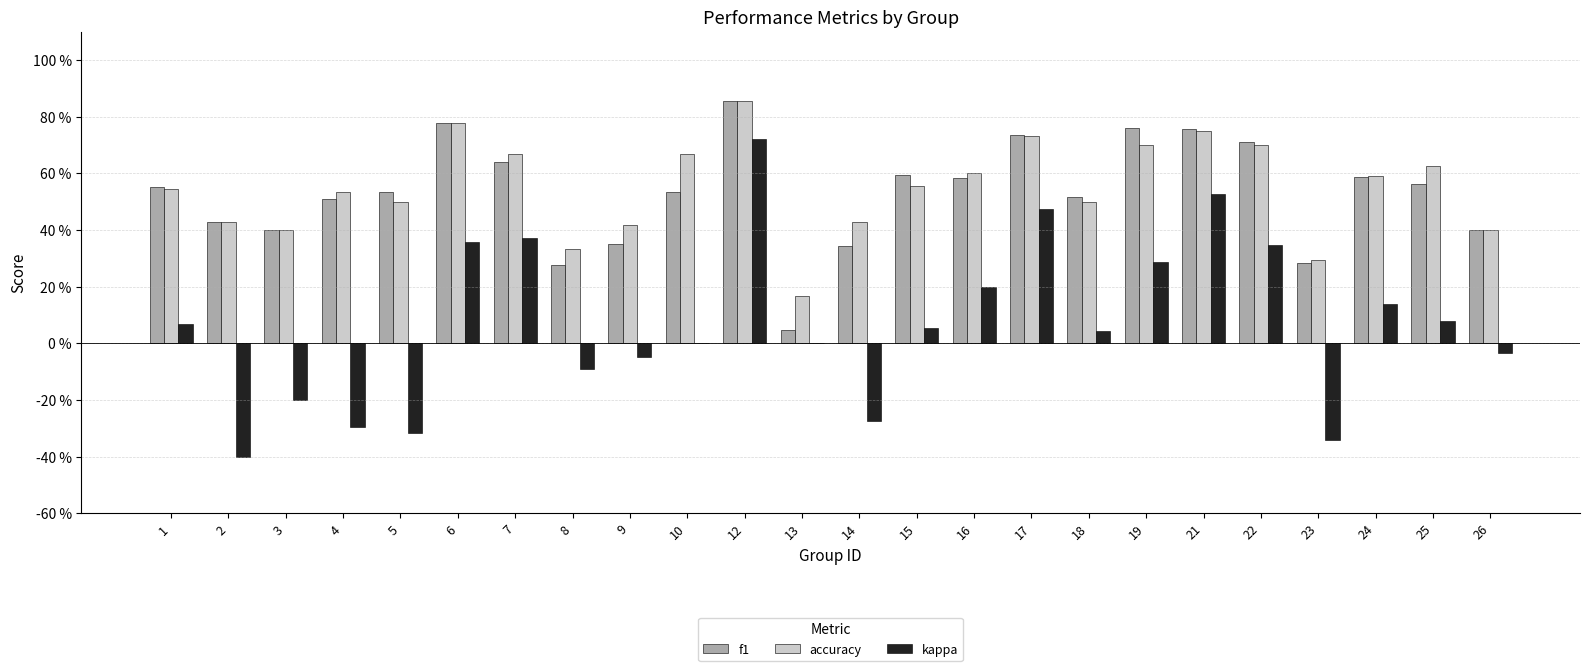

Is the value of kappa at 16 greater than the value of accuracy at 3?

No